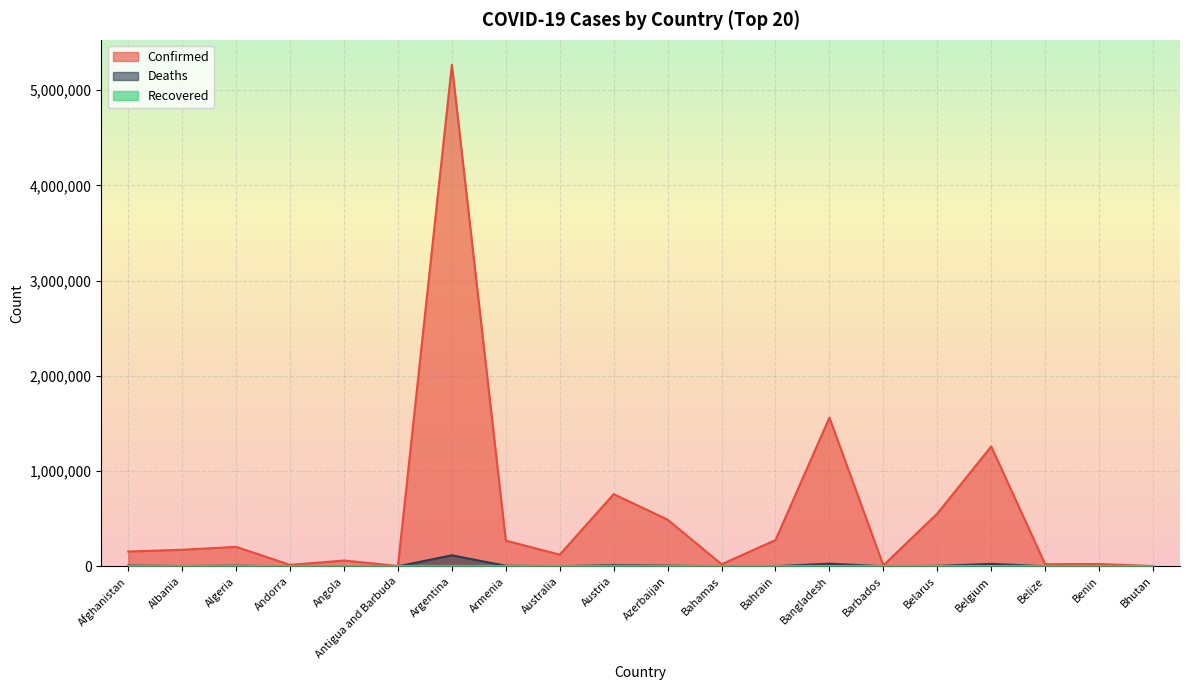

True or false: Confirmed has a value of 419042 at Austria.

False